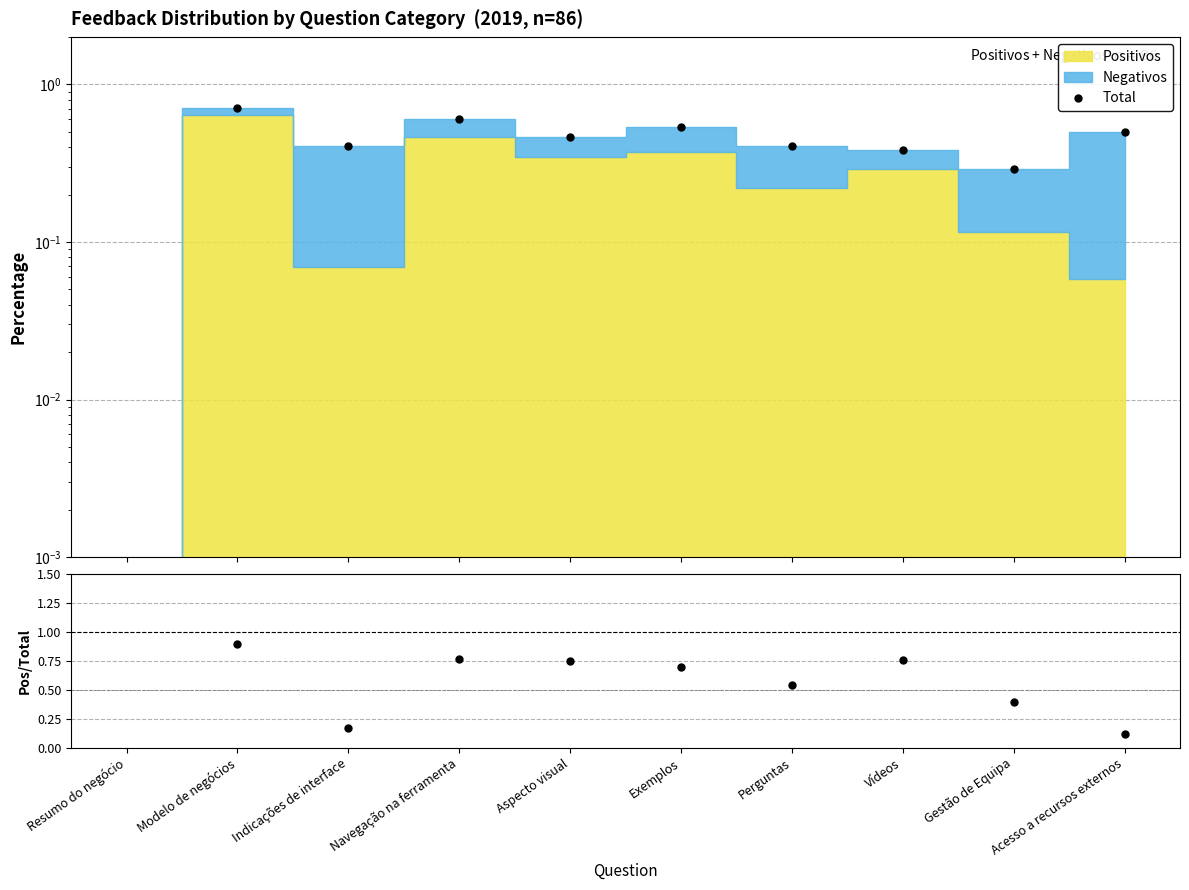

What is the spread (max minus min) of values at Gestão de Equipa?

0.1